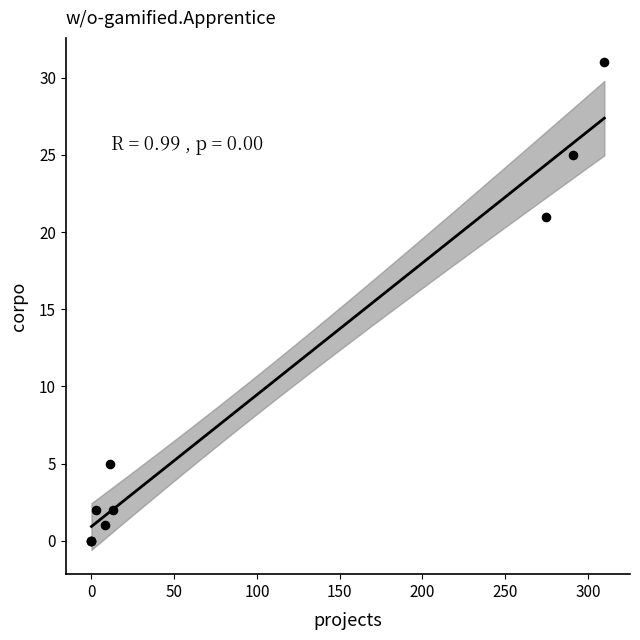

What Y value in the scatter plot is closest to 15?

21